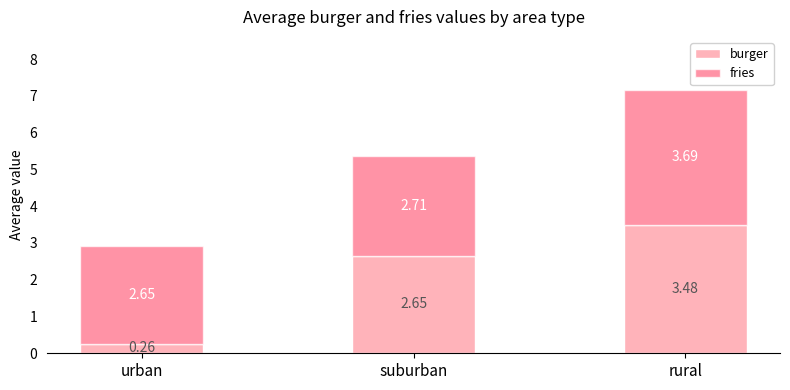

What is the average value of the burger series?

2.1